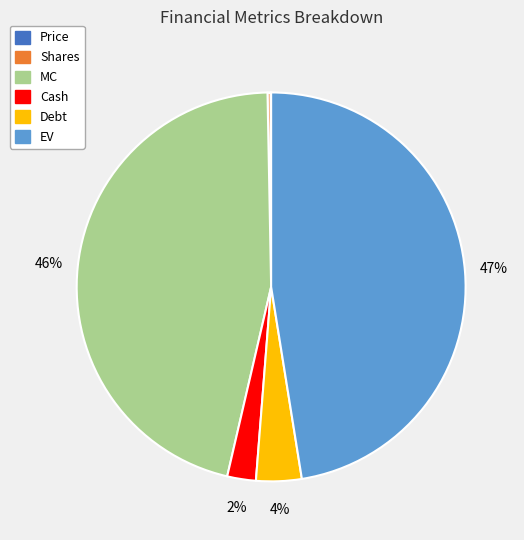

Which category has the biggest portion of the pie?

EV